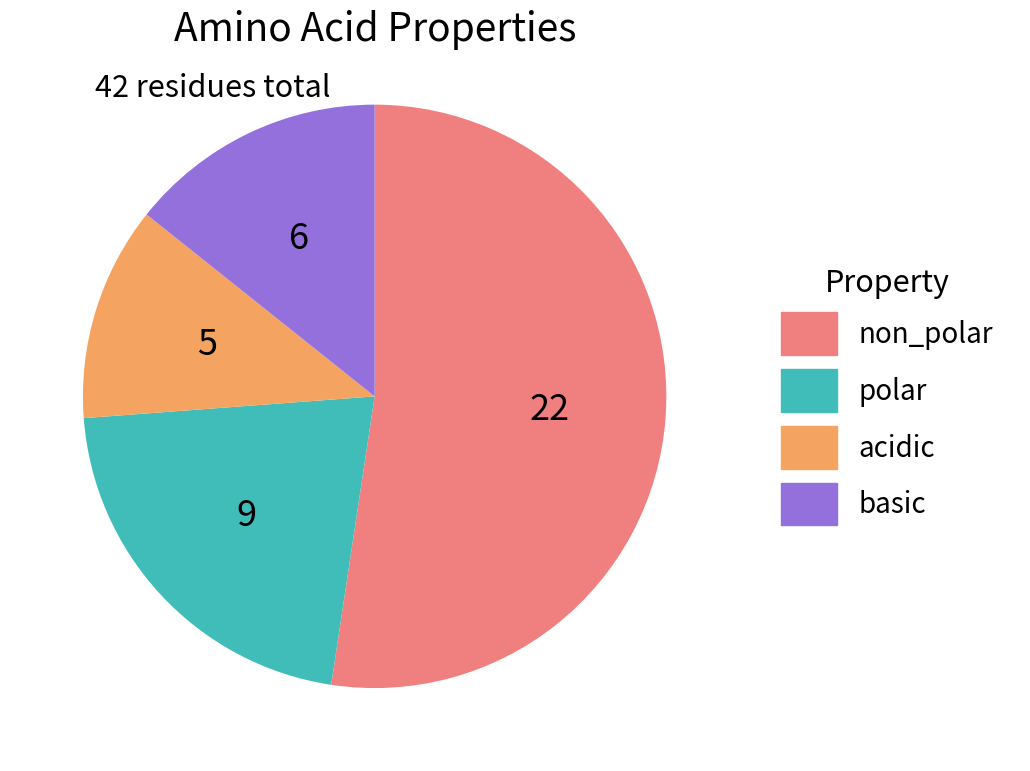

Which slice represents more than half of the pie?

non_polar